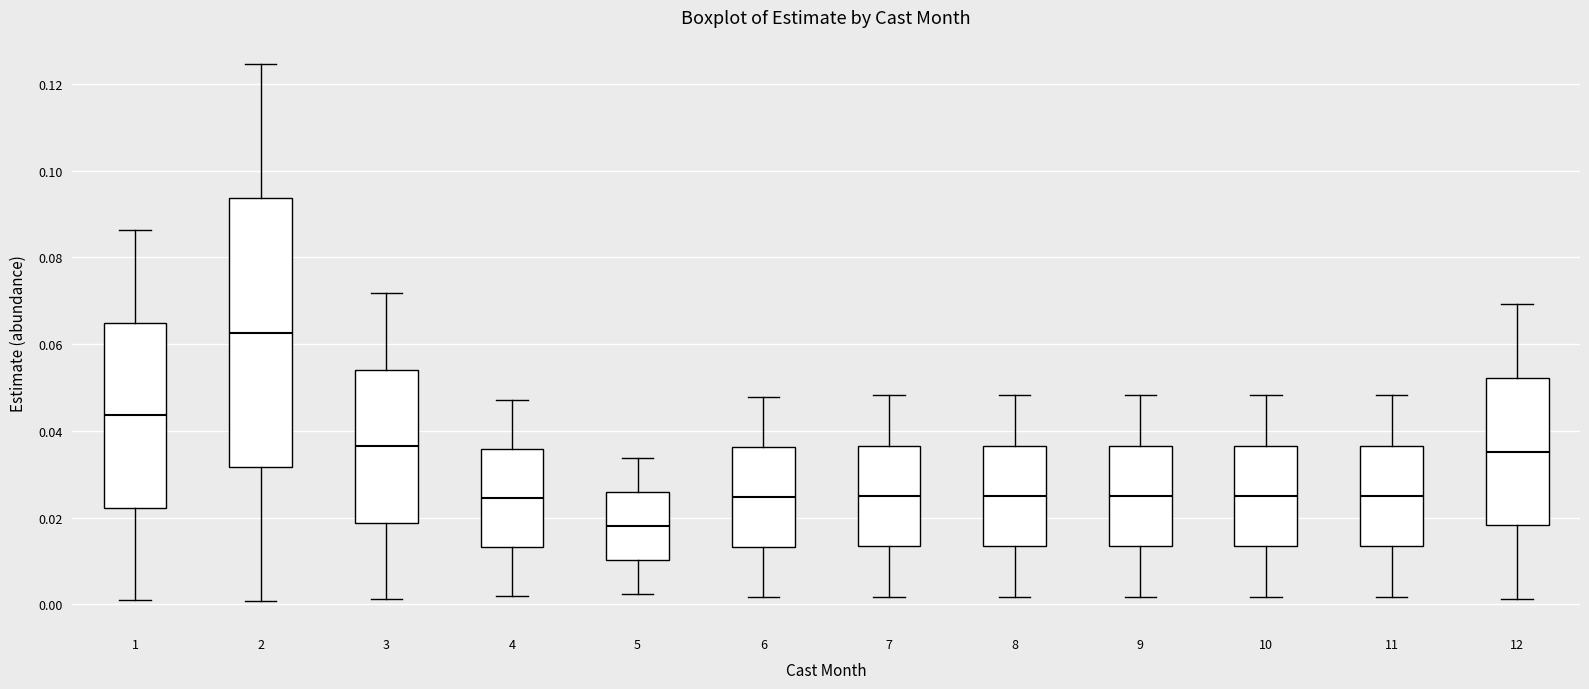

Reading left to right, read every box against the y-axis: the position of its median line, the range the box covers, and the ends of its whiskers. The values are not printed on the chart, so give them approximately, as read against the axis.

1: median 0.044, box 0.022 to 0.064, whiskers 0.000 to 0.086
2: median 0.062, box 0.032 to 0.094, whiskers 0.000 to 0.124
3: median 0.036, box 0.018 to 0.054, whiskers 0.002 to 0.072
4: median 0.024, box 0.014 to 0.036, whiskers 0.002 to 0.048
5: median 0.018, box 0.010 to 0.026, whiskers 0.002 to 0.034
6: median 0.024, box 0.014 to 0.036, whiskers 0.002 to 0.048
7: median 0.024, box 0.014 to 0.036, whiskers 0.002 to 0.048
8: median 0.024, box 0.014 to 0.036, whiskers 0.002 to 0.048
9: median 0.024, box 0.014 to 0.036, whiskers 0.002 to 0.048
10: median 0.024, box 0.014 to 0.036, whiskers 0.002 to 0.048
11: median 0.024, box 0.014 to 0.036, whiskers 0.002 to 0.048
12: median 0.036, box 0.018 to 0.052, whiskers 0.002 to 0.070